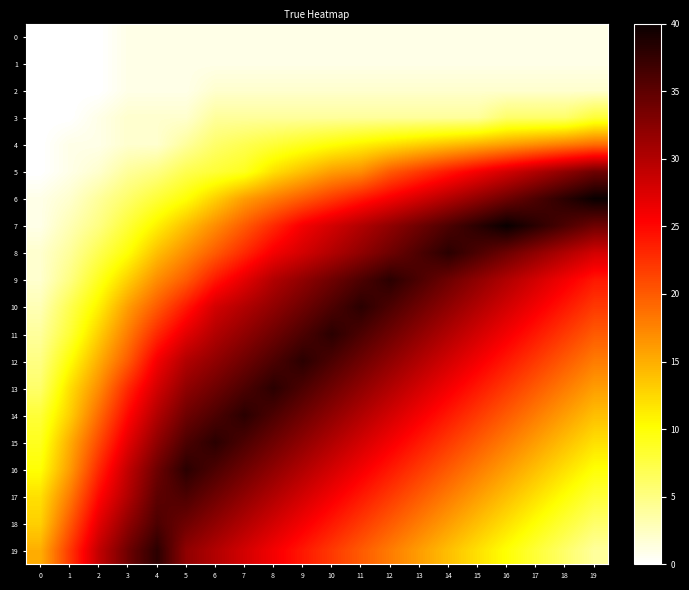

At which category is the sum across all series the highest?

9